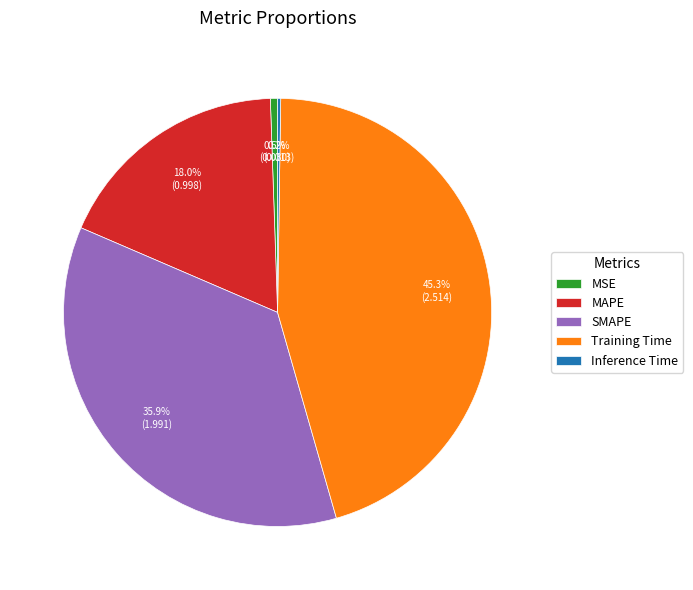

Which category has the biggest portion of the pie?

Training Time